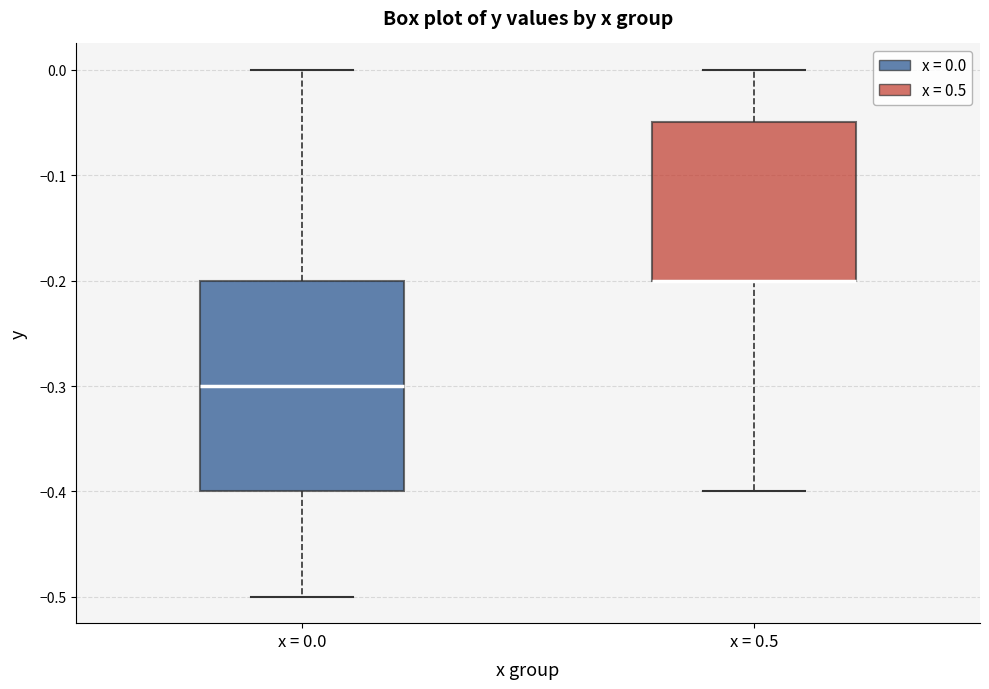

Reading left to right, read every box against the y-axis: the position of its median line, the range the box covers, and the ends of its whiskers. The values are not printed on the chart, so give them approximately, as read against the axis.

x = 0.0: median -0.30, box -0.40 to -0.20, whiskers -0.50 to 0.00
x = 0.5: median -0.20 (drawn on the box's lower edge), box -0.20 to -0.05, whiskers -0.40 to 0.00